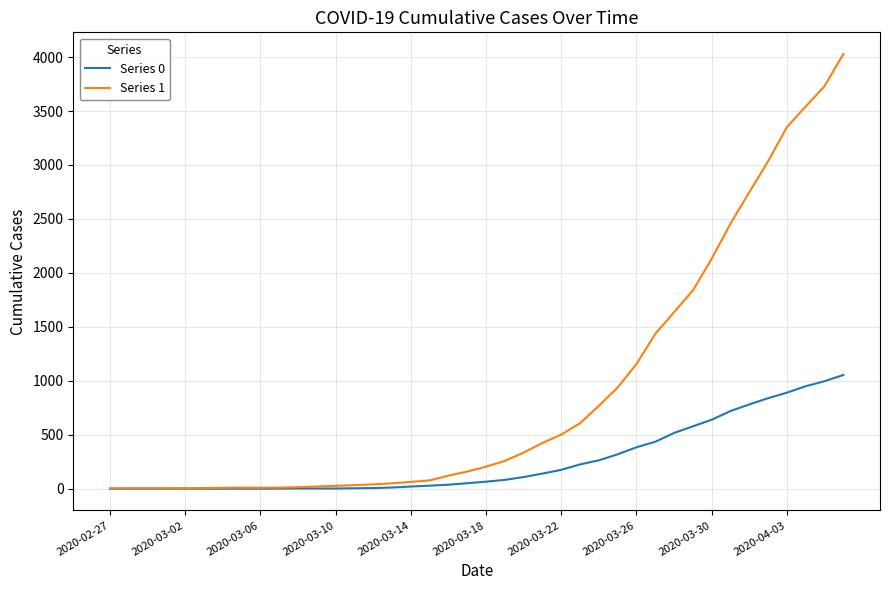

What is the greatest value displayed?

4028